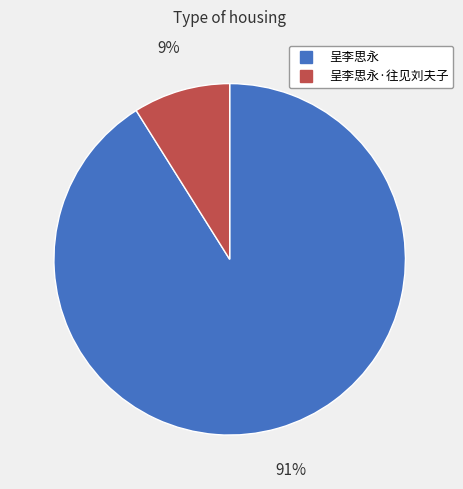

To the nearest percent, what is the difference between the largest and smallest slice percentages?

82%